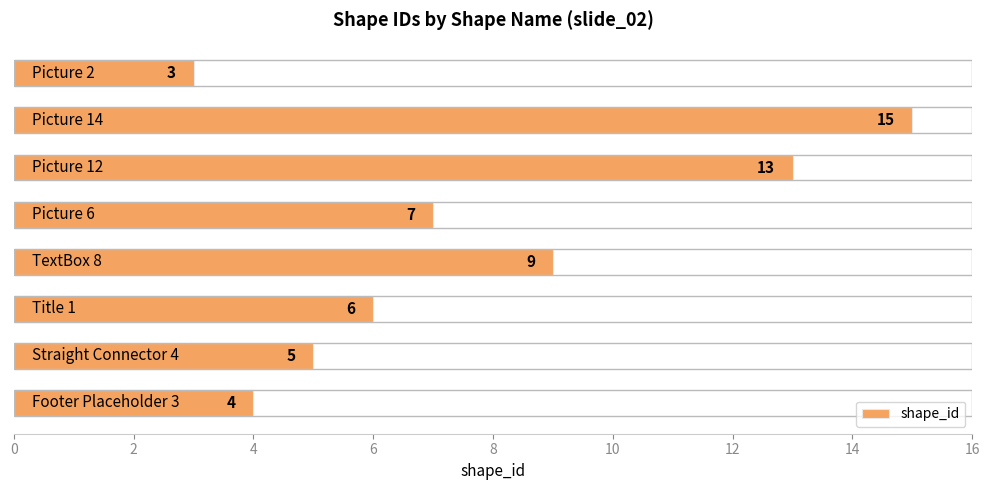

What is the greatest value displayed?

15